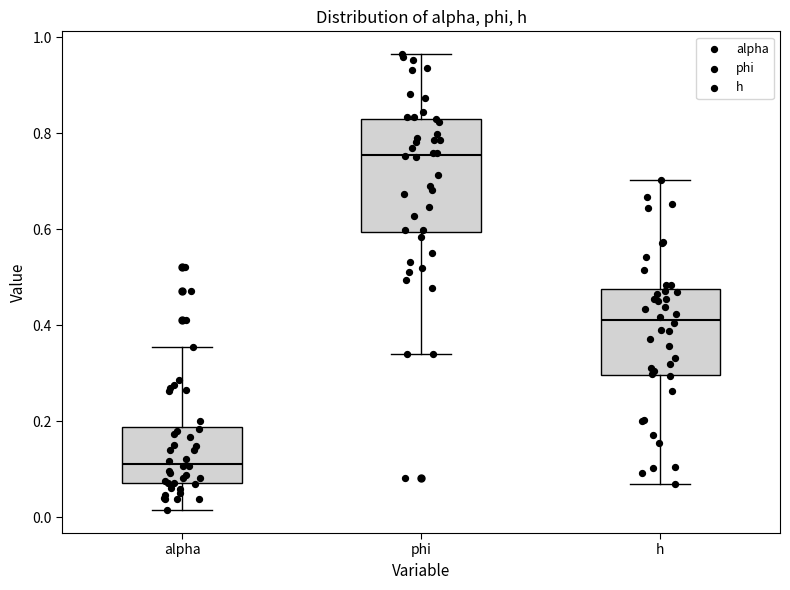

Where is the lower edge of the box for alpha on the y-axis? The values are not printed on the chart, so give them approximately, as read against the axis.

0.08